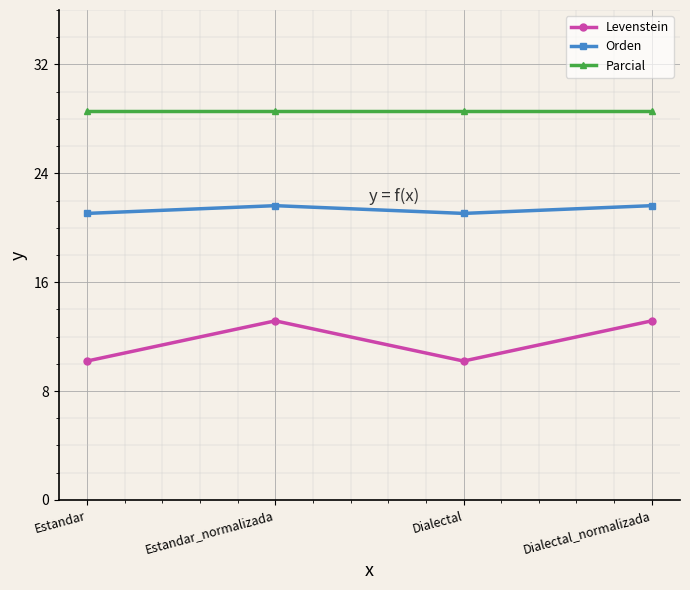

Reading right to left, list all the values displayed in this chart.

Levenstein: 13.2	10.2	13.2	10.2
Orden: 21.6	21.1	21.6	21.1
Parcial: 28.6	28.6	28.6	28.6